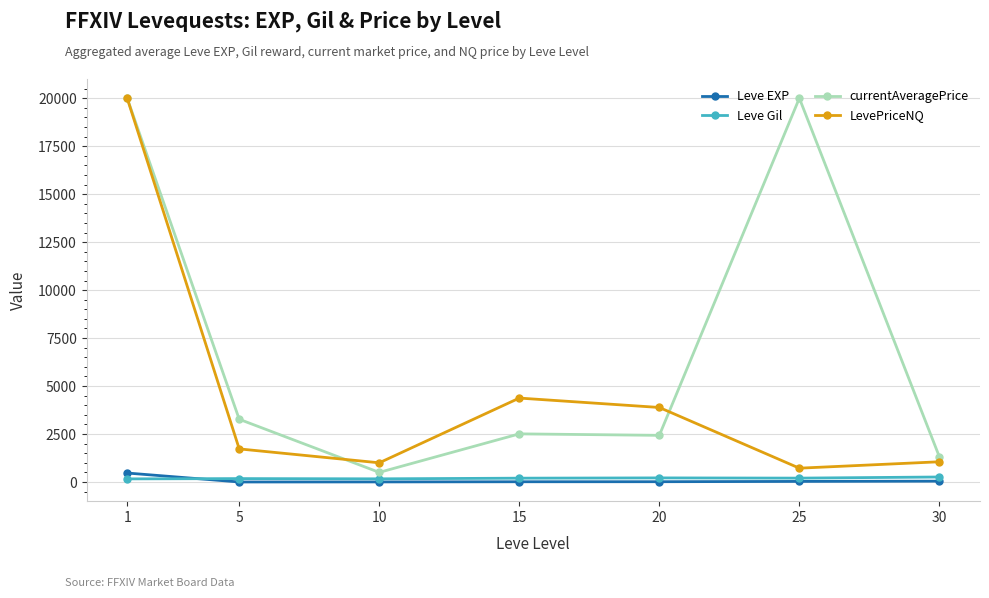

Which series changed the most between 1 and 25?

LevePriceNQ